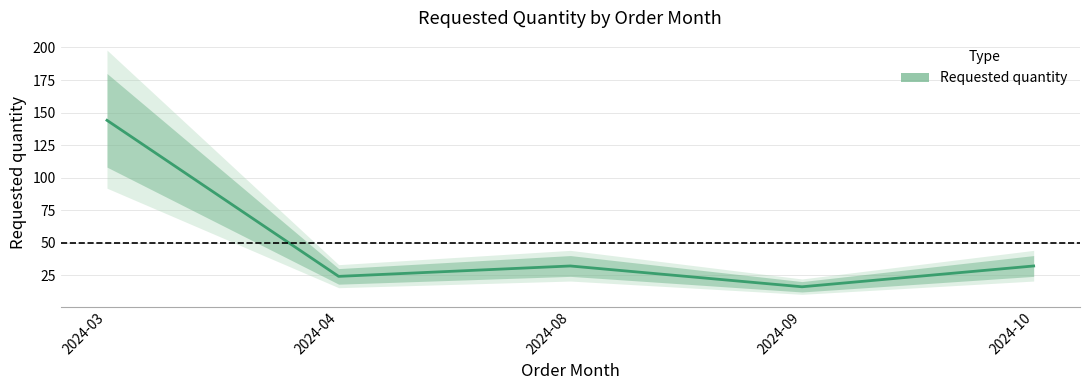

What is the ratio of the value at 2024-09 to the value at 2024-08?

0.5